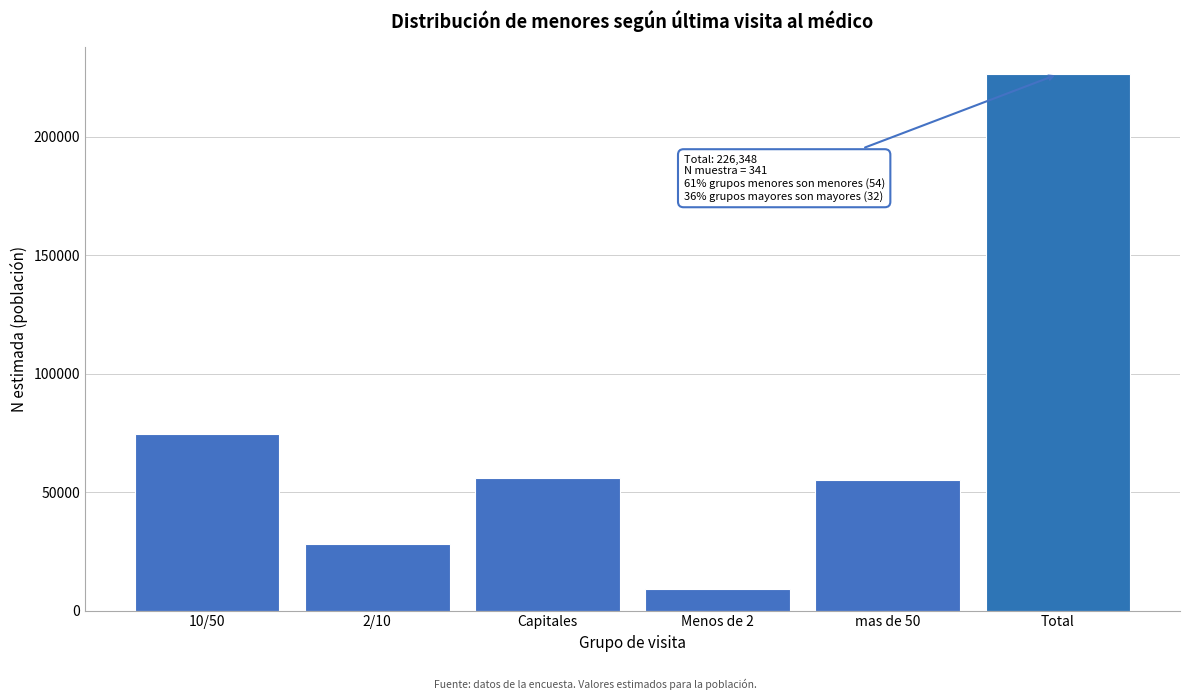

What value does the data have at mas de 50?

55173